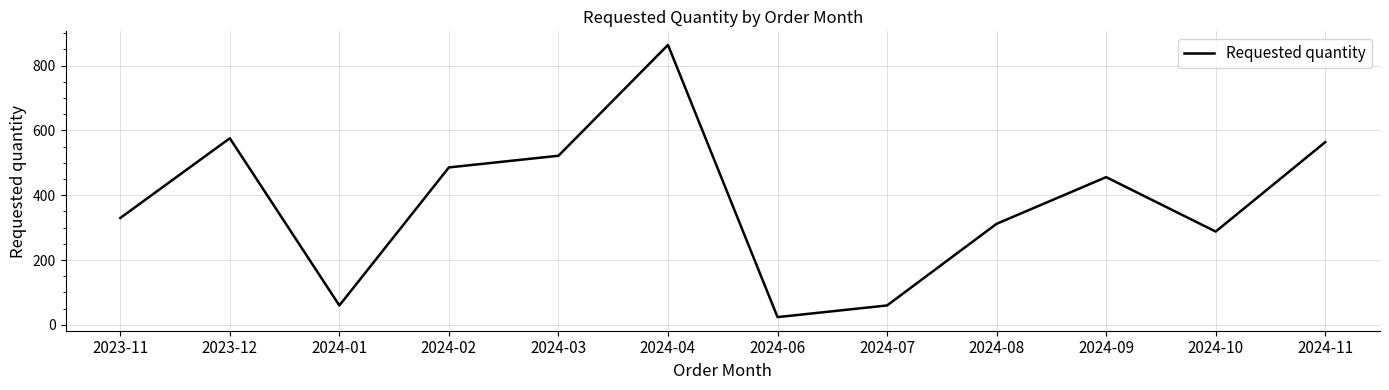

Which label corresponds to the largest value in the chart?

2024-04